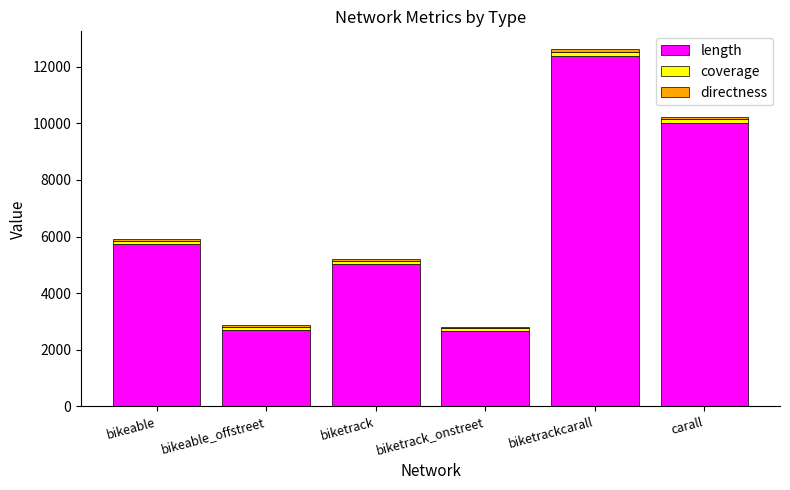

The length series shows 1422.1 at biketrack. True or false?

False